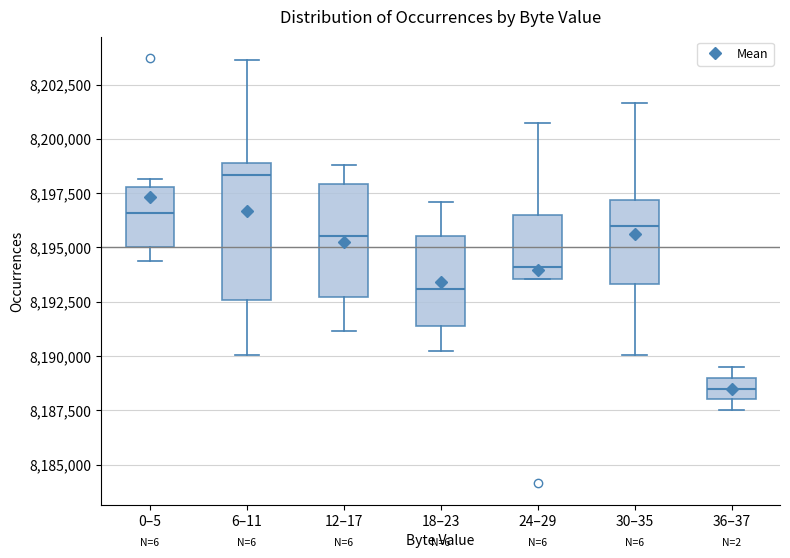

Which box's median line is the lowest?

36–37